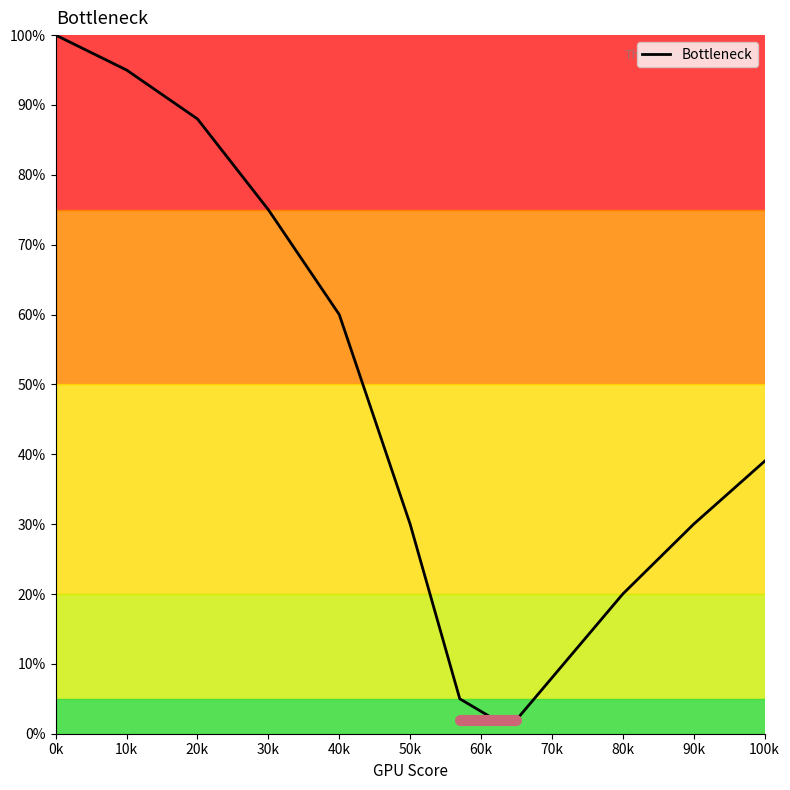

How many lines are shown in the chart?

1